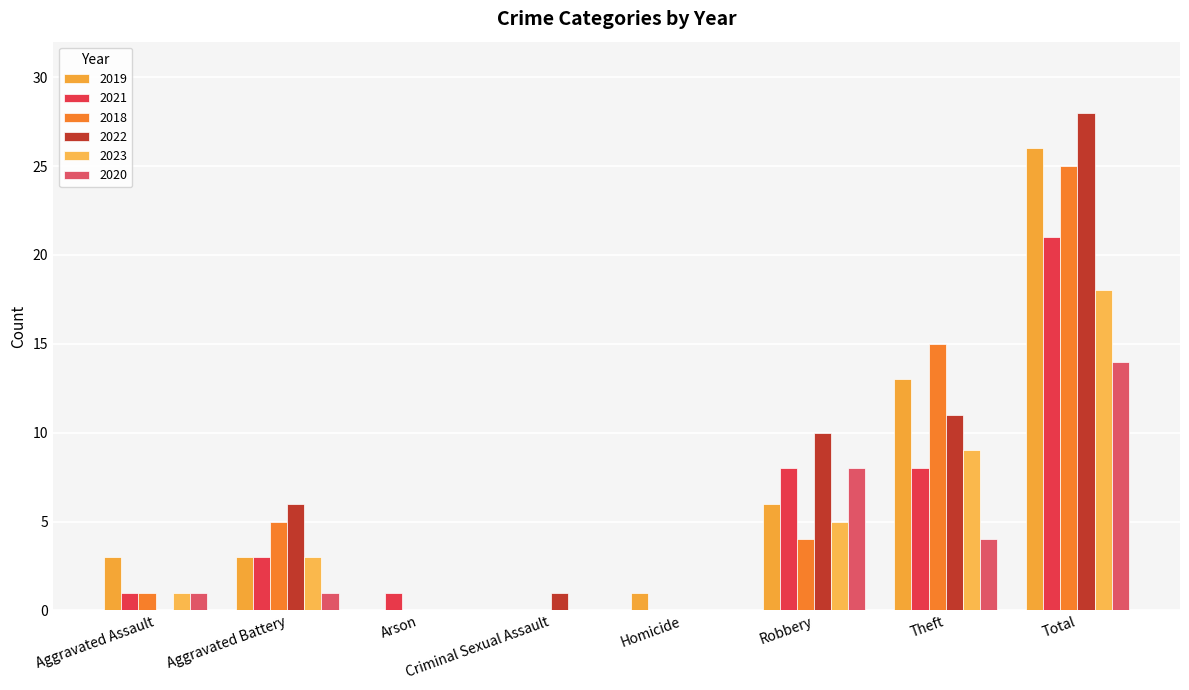

Is the value of 2021 at Aggravated Battery greater than the value of 2018 at Robbery?

No